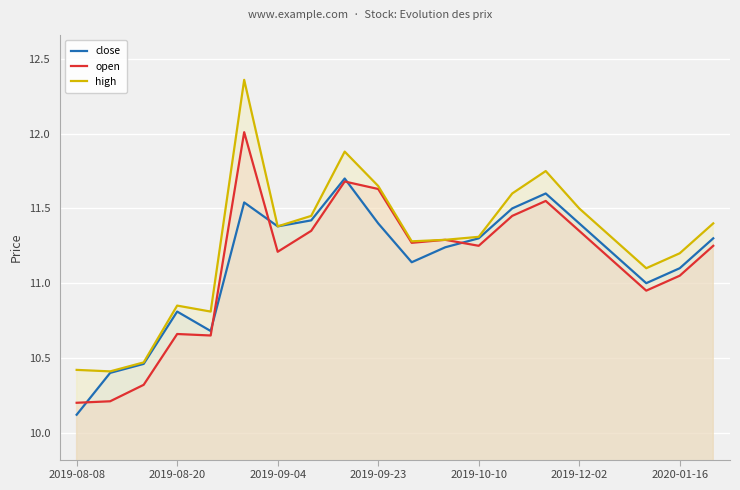

How many lines are shown in the chart?

3